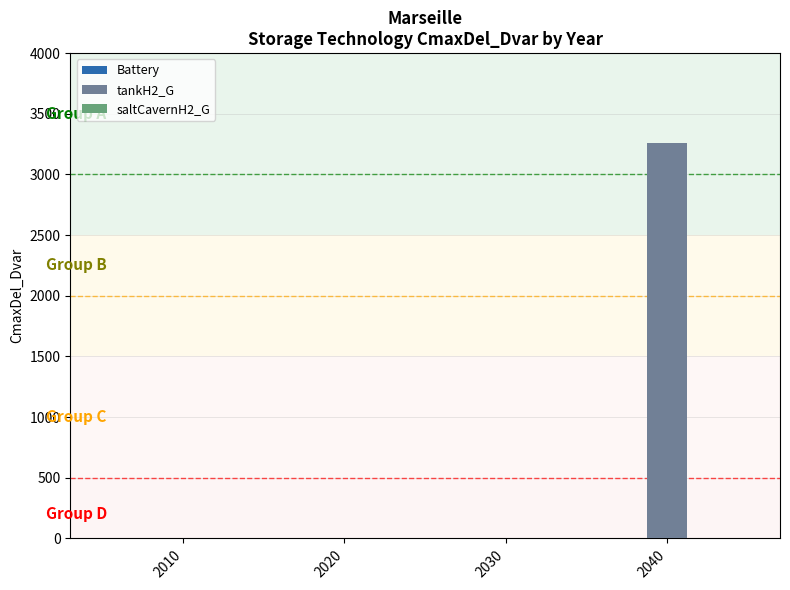

What is the sum of the values at 2020 and 2040?

3258.9